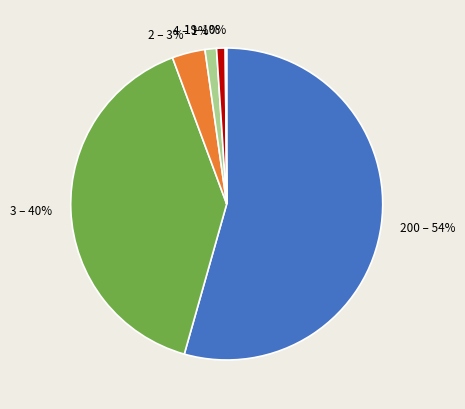

Which slice represents more than half of the pie?

200